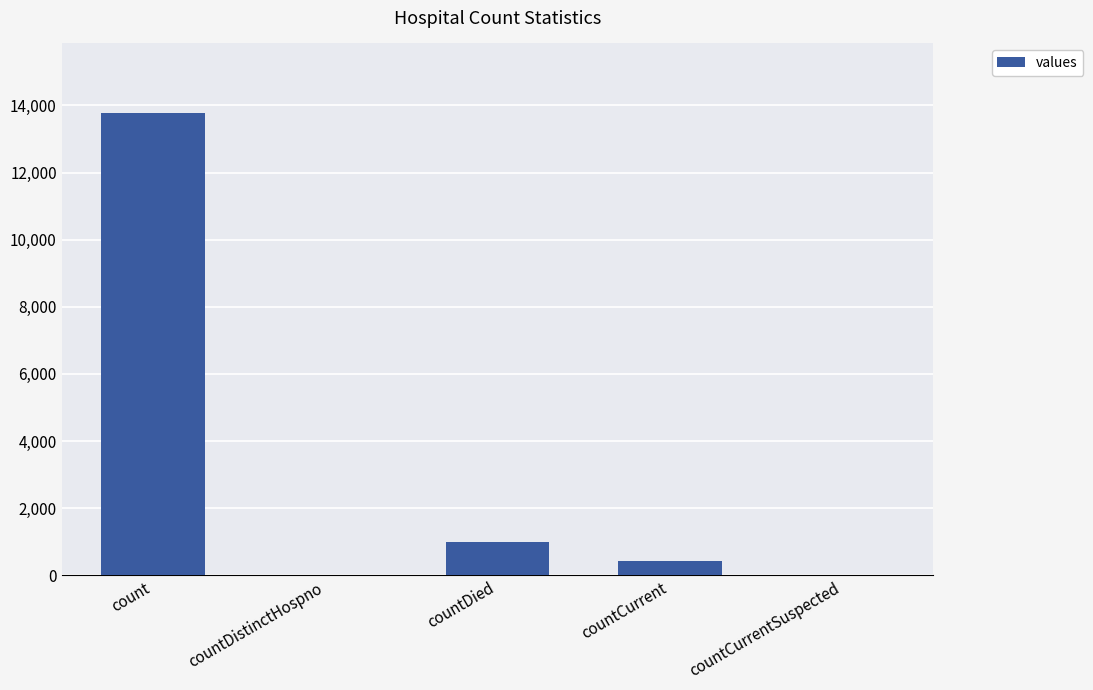

What is the maximum value shown in the chart?

13778